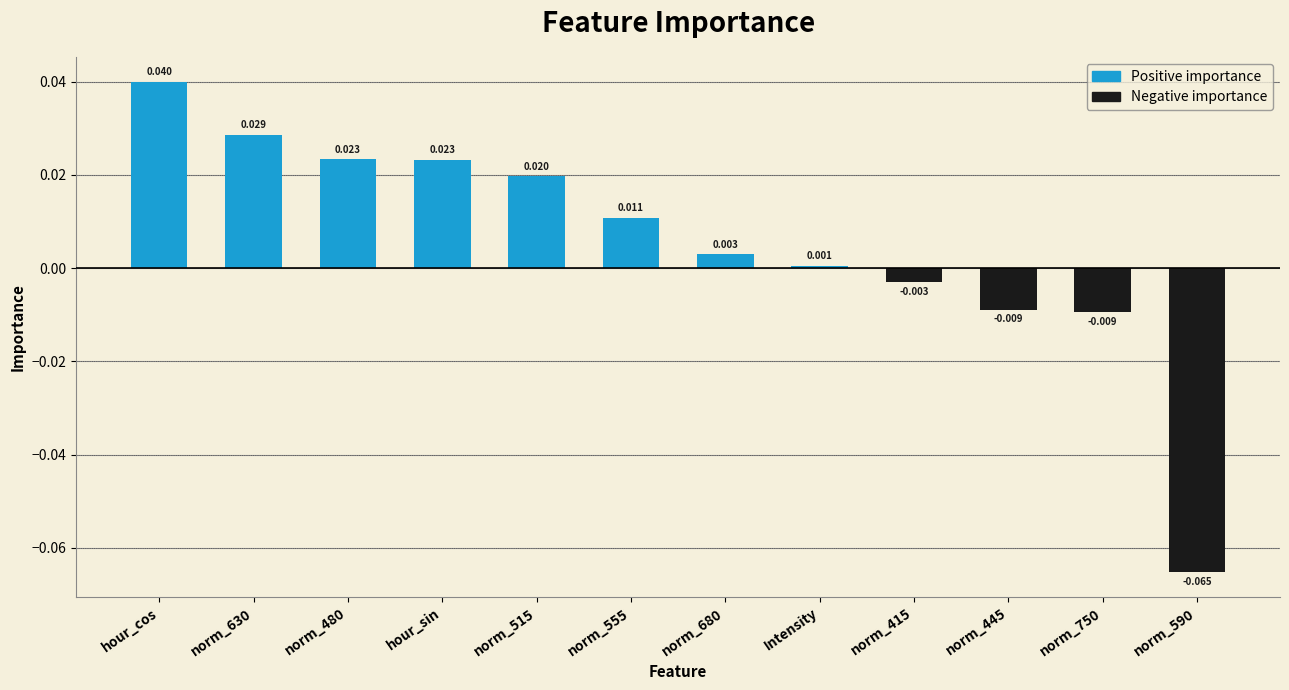

Are the bars grouped side by side (vs. stacked)?

No